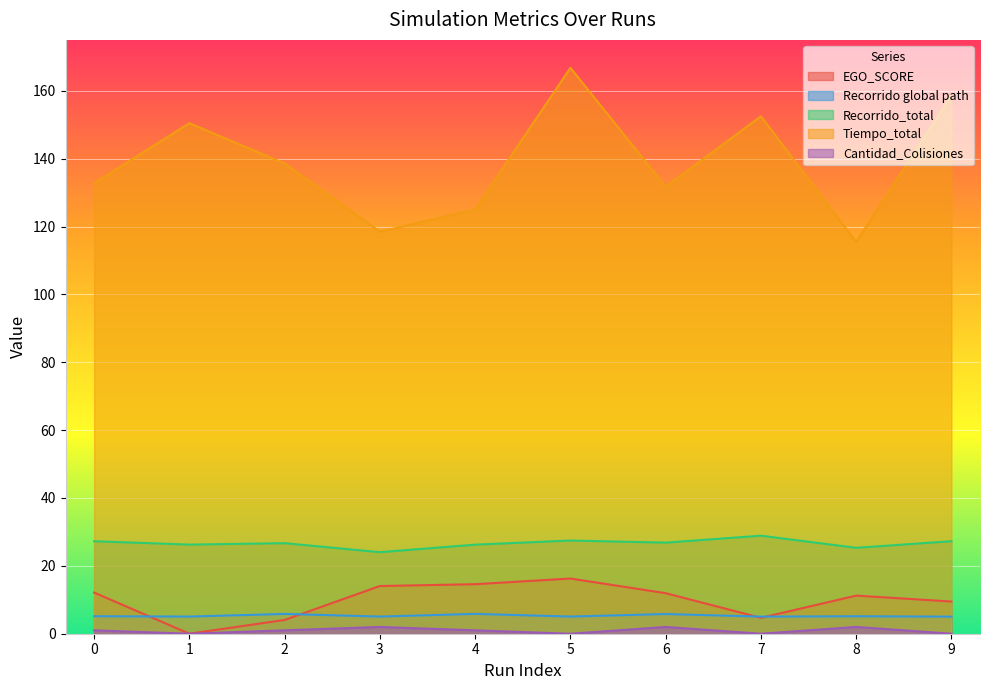

Which category has the lowest value across all series?

1